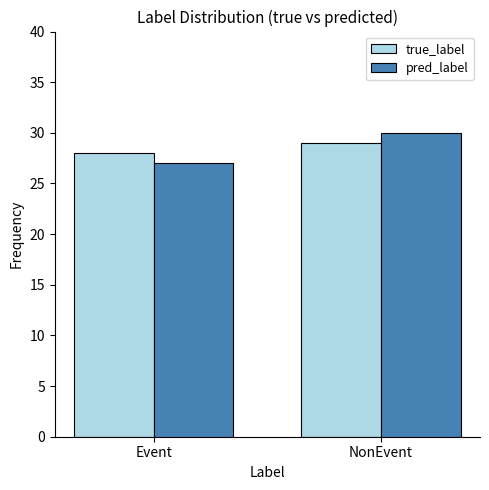

How many data points does each series have?

2